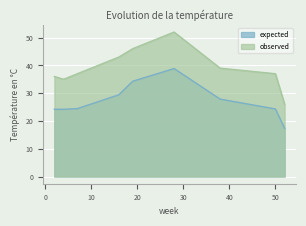

Reading right to left, transcribe all the data shown in this chart.

expected: 52=17.4	50=24.3	38=27.9	28=38.9	19=34.3	16=29.4	7=24.4	4=24.2	2=24.2
observed: 52=26.0	50=37.0	38=39.0	28=52.0	19=46.0	16=43.0	7=37.0	4=35.0	2=36.0